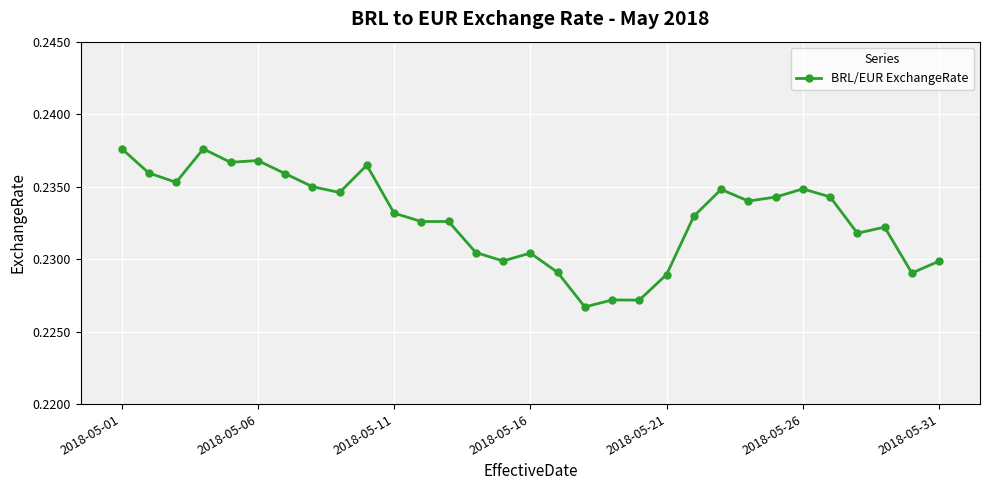

How many values are between 0 and 1?

31